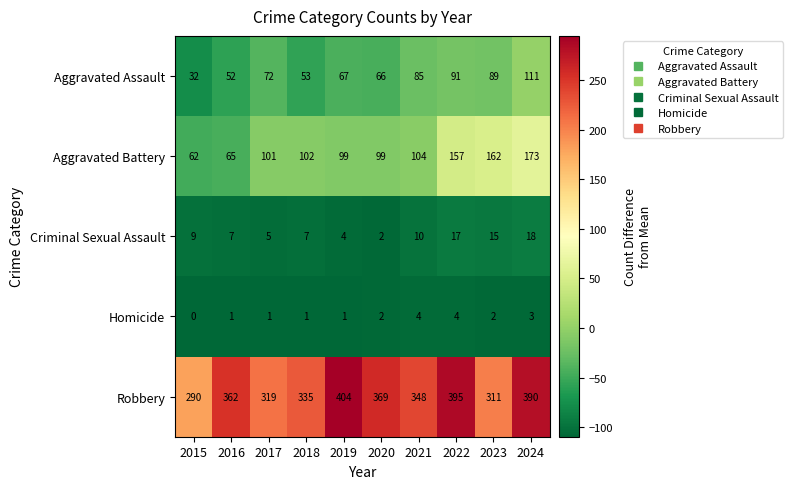

Count the number of data series in this chart.

5